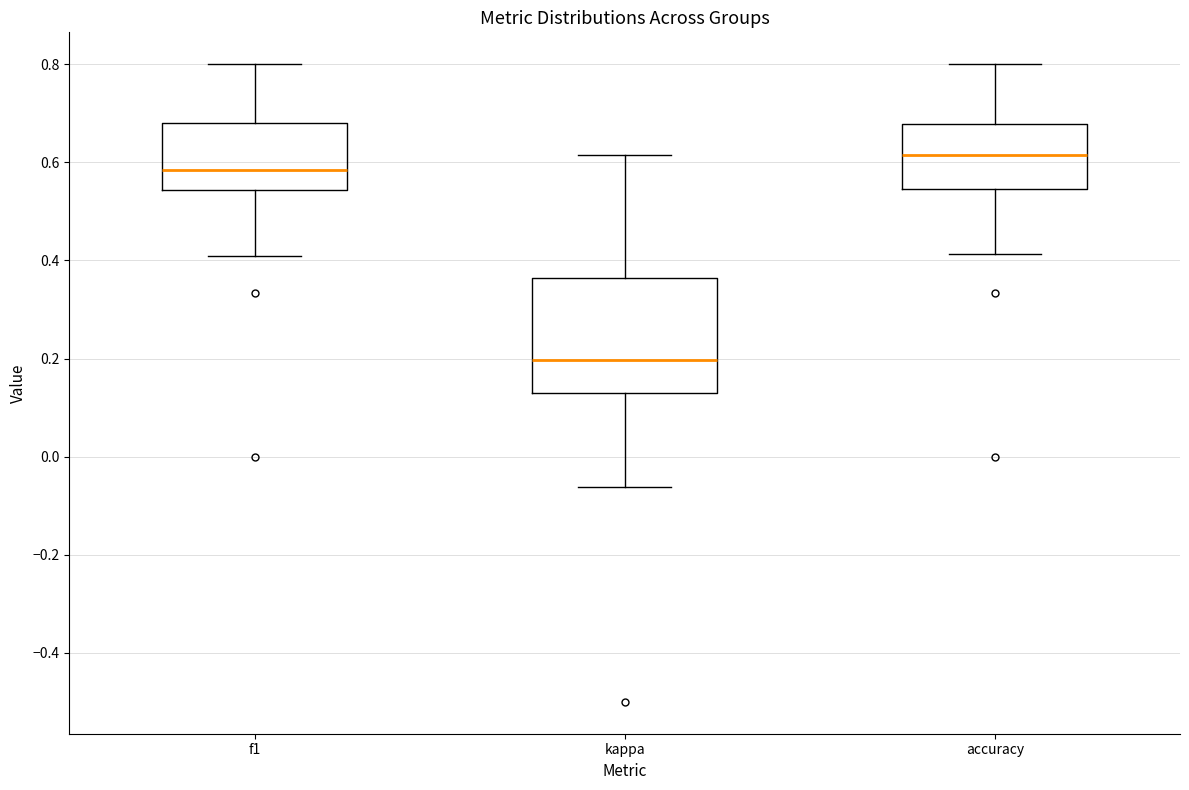

Where does the upper whisker of the box for f1 end on the y-axis? The values are not printed on the chart, so give them approximately, as read against the axis.

0.80